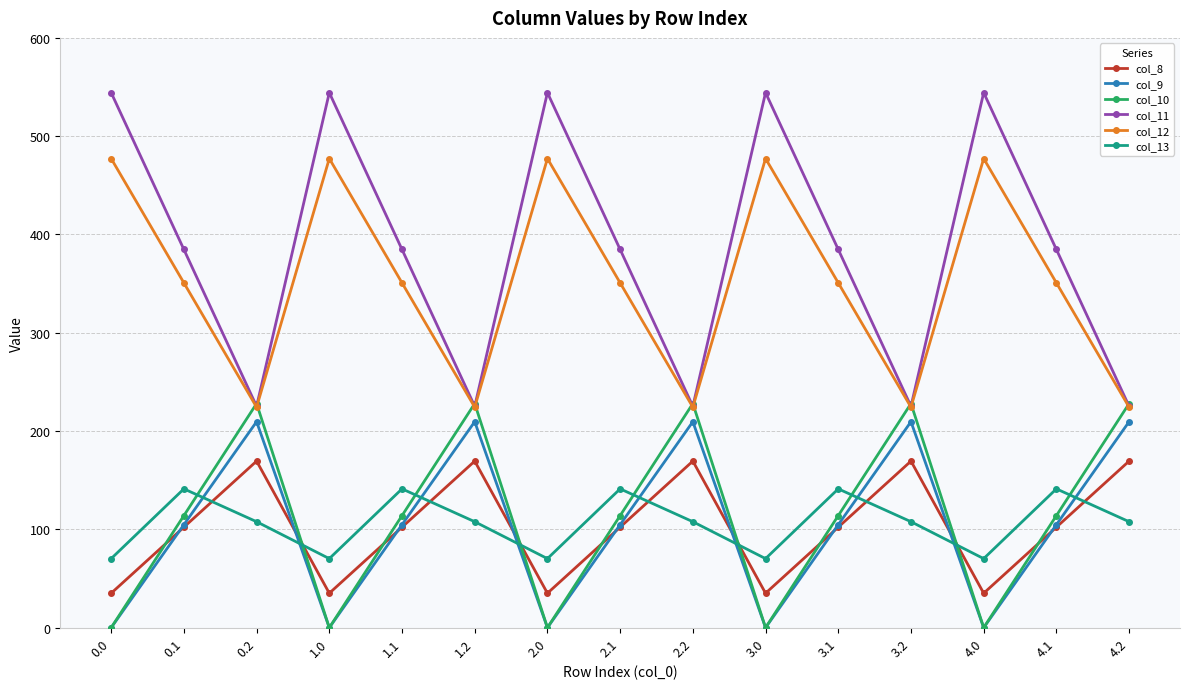

True or false: col_12 has more than 0 points higher than both neighbors.

True